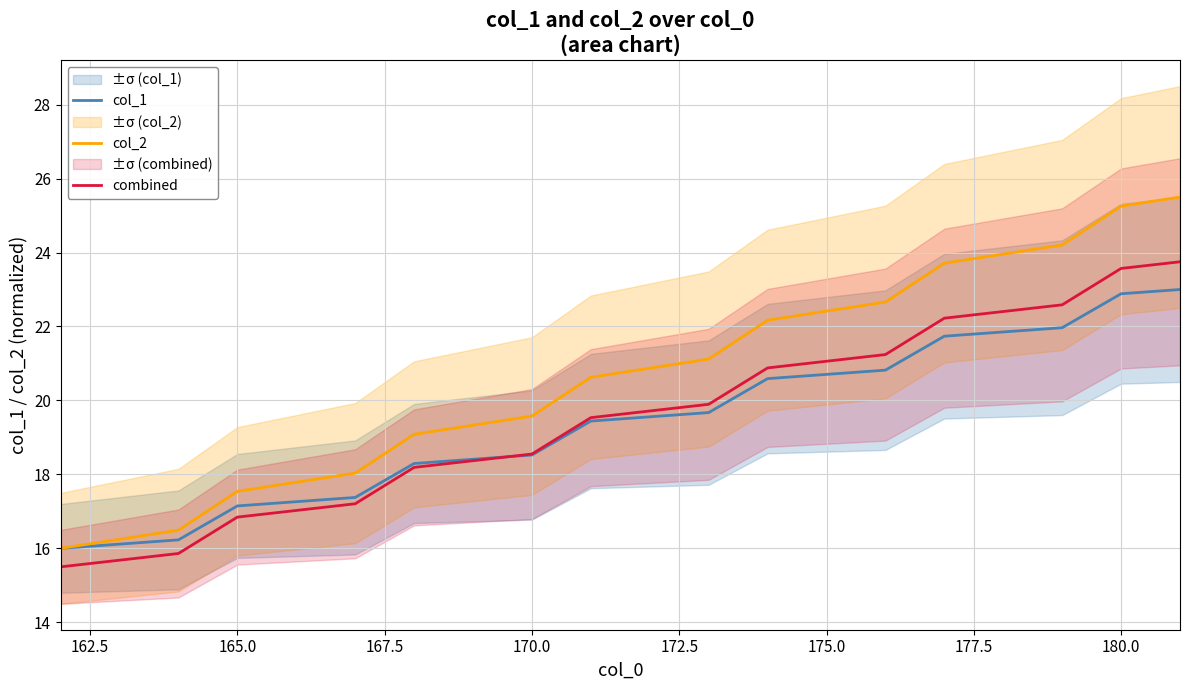

True or false: combined and col_2 cross at least once.

False